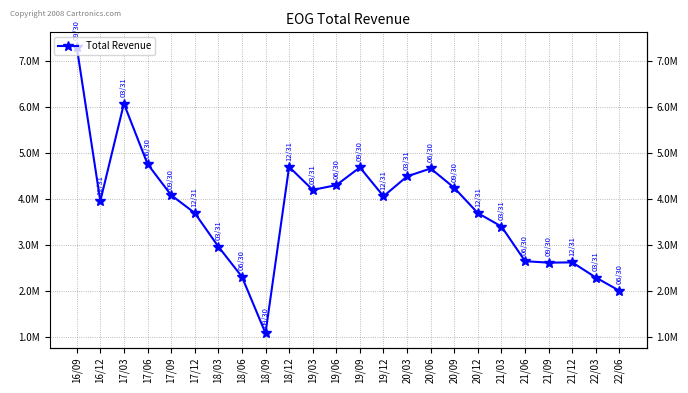

List the labels in order of value, largest first.

16/09, 17/03, 17/06, 18/12, 19/09, 20/06, 20/03, 19/06, 20/09, 19/03, 17/09, 19/12, 16/12, 17/12, 20/12, 21/03, 18/03, 21/06, 21/12, 21/09, 18/06, 22/03, 22/06, 18/09